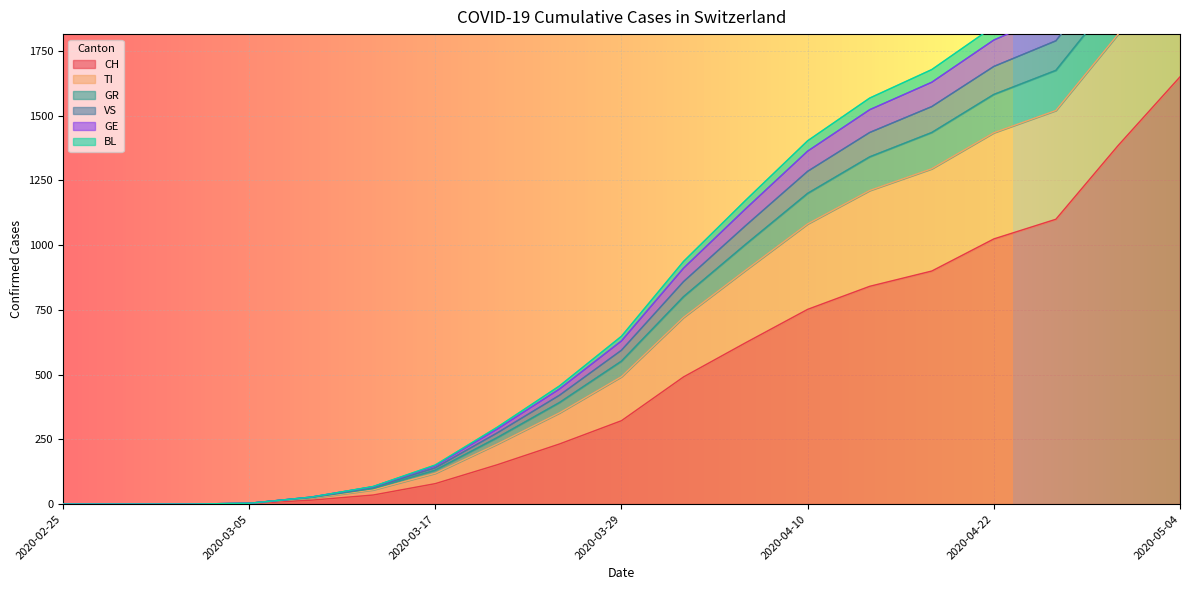

What are all the series names shown in the legend?

CH, TI, GR, VS, GE, BL